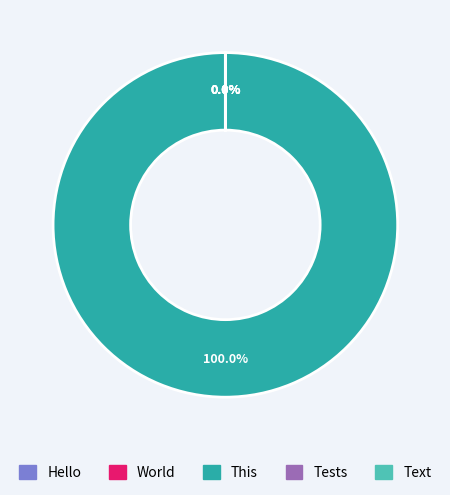

What is the largest slice in the pie chart?

This